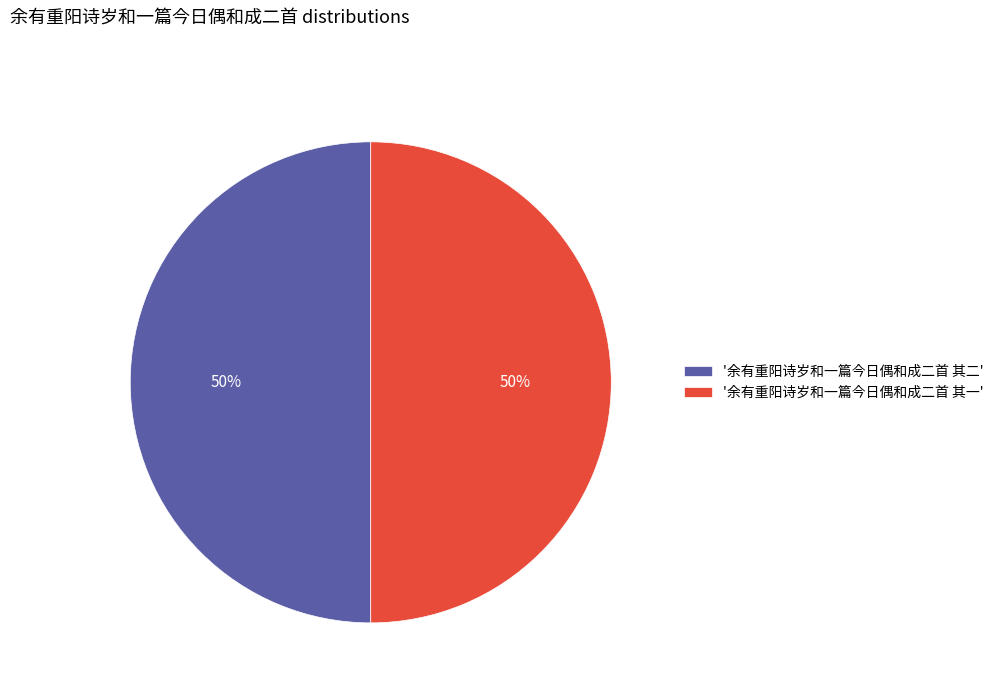

Is the sum of '余有重阳诗岁和一篇今日偶和成二首 其一' and '余有重阳诗岁和一篇今日偶和成二首 其二' greater than half?

Yes